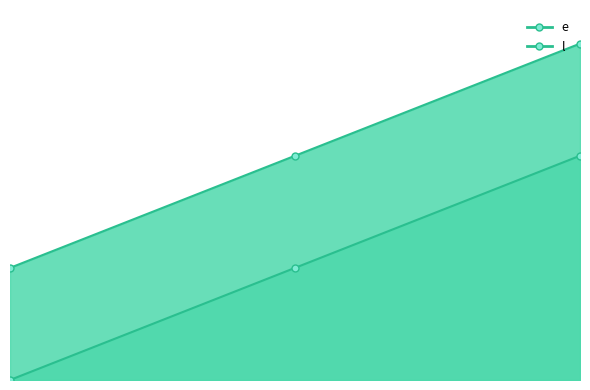

How many lines are shown in the chart?

2